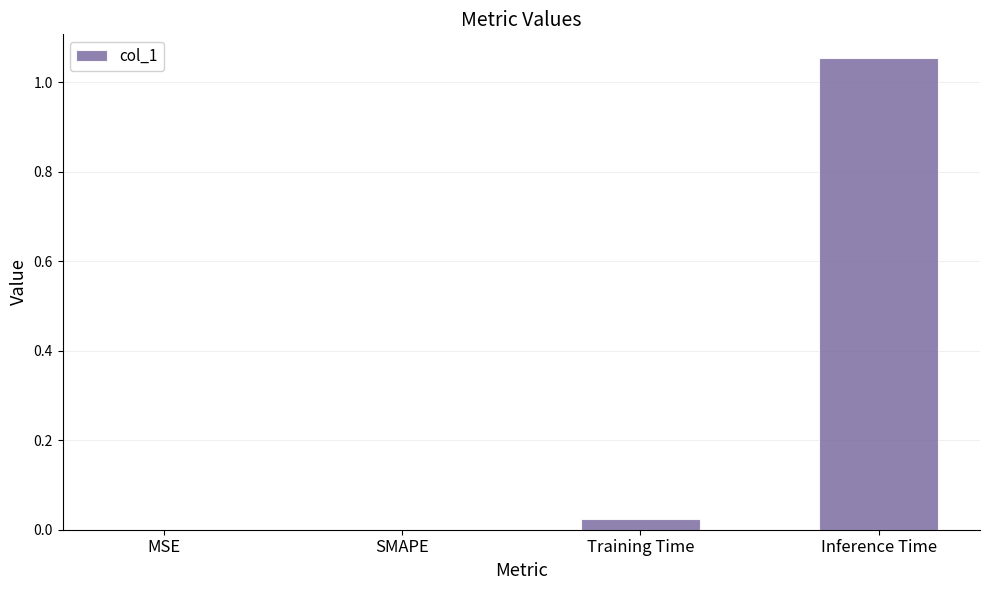

The chart shows a value of 0.0 at Training Time. True or false?

True